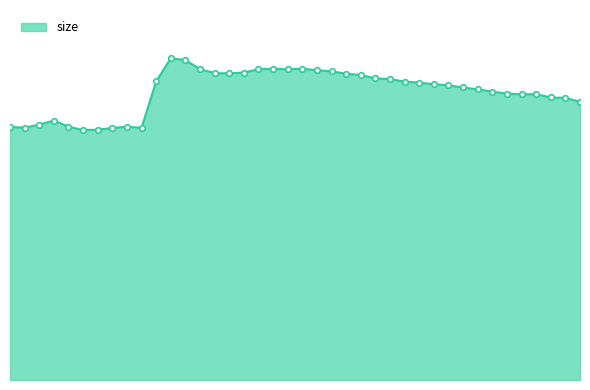

Is this an area chart (filled region under the line)?

Yes